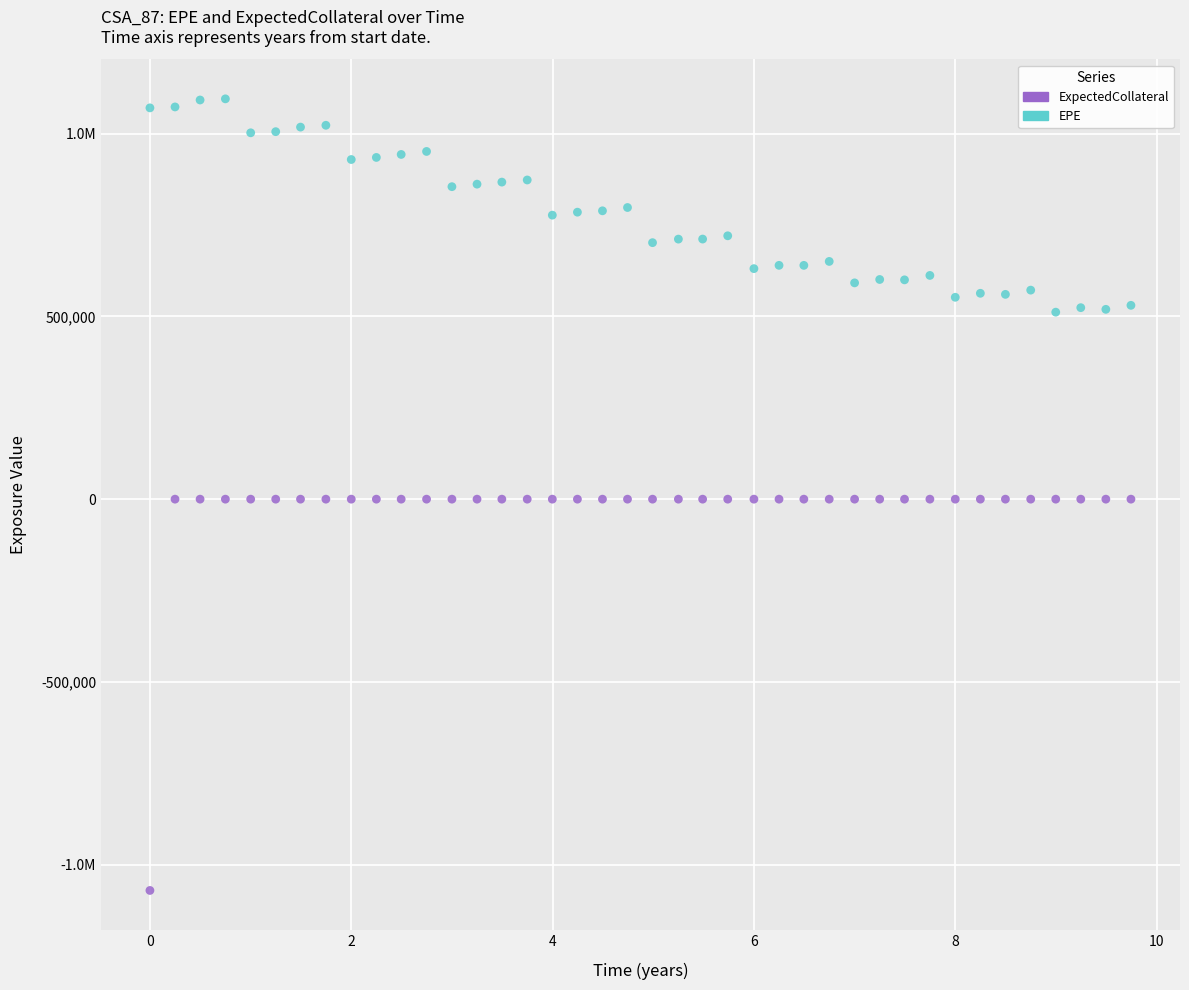

What are all the series names shown in the legend?

ExpectedCollateral, EPE